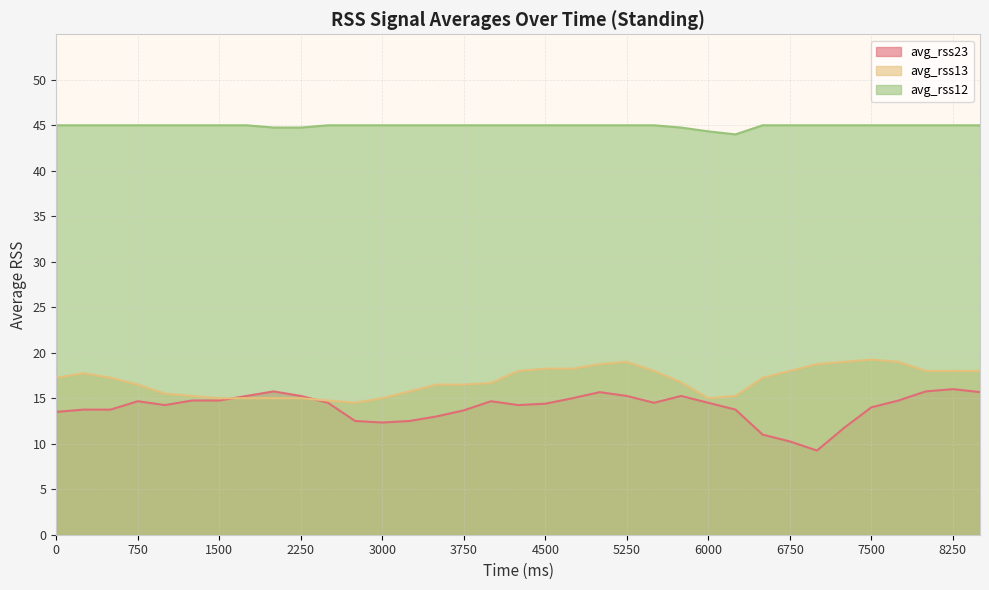

Reading left to right, transcribe all the data shown in this chart.

avg_rss23: 0=13.5	250=13.8	500=13.8	750=14.7	1000=14.2	1250=14.8	1500=14.8	1750=15.2	2000=15.8	2250=15.2	2500=14.5	2750=12.5	3000=12.3	3250=12.5	3500=13.0	3750=13.7	4000=14.7	4250=14.2	4500=14.4	4750=15.0	5000=15.7	5250=15.2	5500=14.5	5750=15.2	6000=14.5	6250=13.8	6500=11.0	6750=10.2	7000=9.2	7250=11.8	7500=14.0	7750=14.8	8000=15.8	8250=16.0	8500=15.7
avg_rss13: 0=17.2	250=17.8	500=17.2	750=16.5	1000=15.5	1250=15.2	1500=15.0	1750=15.0	2000=15.0	2250=15.0	2500=14.8	2750=14.5	3000=15.0	3250=15.8	3500=16.5	3750=16.5	4000=16.7	4250=18.0	4500=18.2	4750=18.2	5000=18.8	5250=19.0	5500=18.0	5750=16.8	6000=15.0	6250=15.2	6500=17.2	6750=18.0	7000=18.8	7250=19.0	7500=19.2	7750=19.0	8000=18.0	8250=18.0	8500=18.0
avg_rss12: 0=45.0	250=45.0	500=45.0	750=45.0	1000=45.0	1250=45.0	1500=45.0	1750=45.0	2000=44.8	2250=44.8	2500=45.0	2750=45.0	3000=45.0	3250=45.0	3500=45.0	3750=45.0	4000=45.0	4250=45.0	4500=45.0	4750=45.0	5000=45.0	5250=45.0	5500=45.0	5750=44.8	6000=44.3	6250=44.0	6500=45.0	6750=45.0	7000=45.0	7250=45.0	7500=45.0	7750=45.0	8000=45.0	8250=45.0	8500=45.0